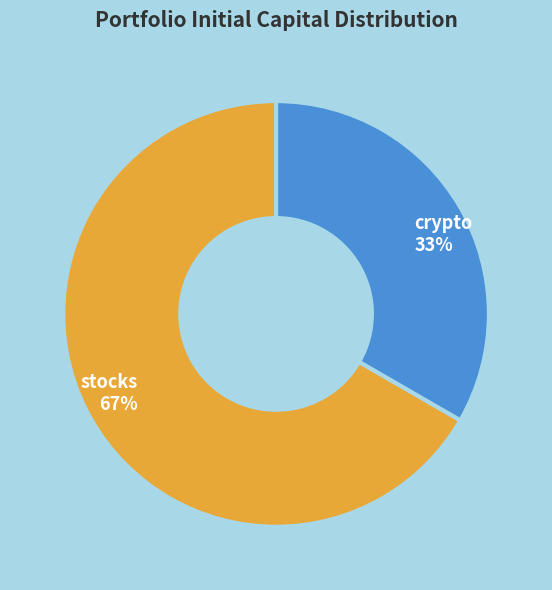

Do crypto and stocks together represent more than half of the pie?

Yes